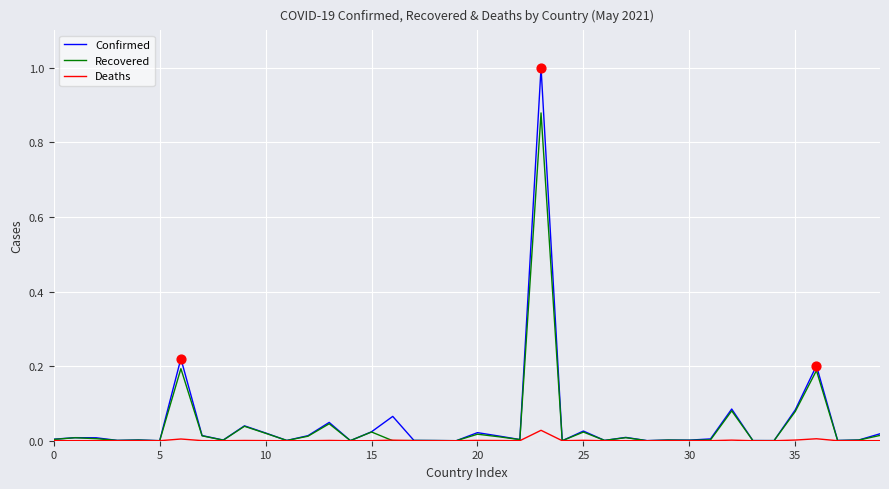

Which series has the largest range (max minus min)?

Confirmed